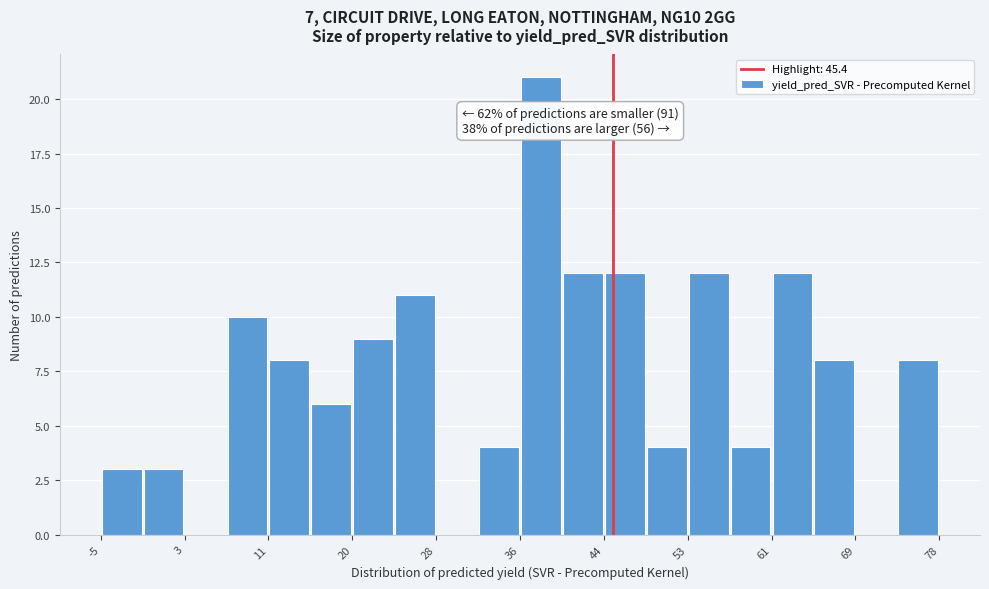

Over which range of the x-axis is the bar tallest?

36 to 40